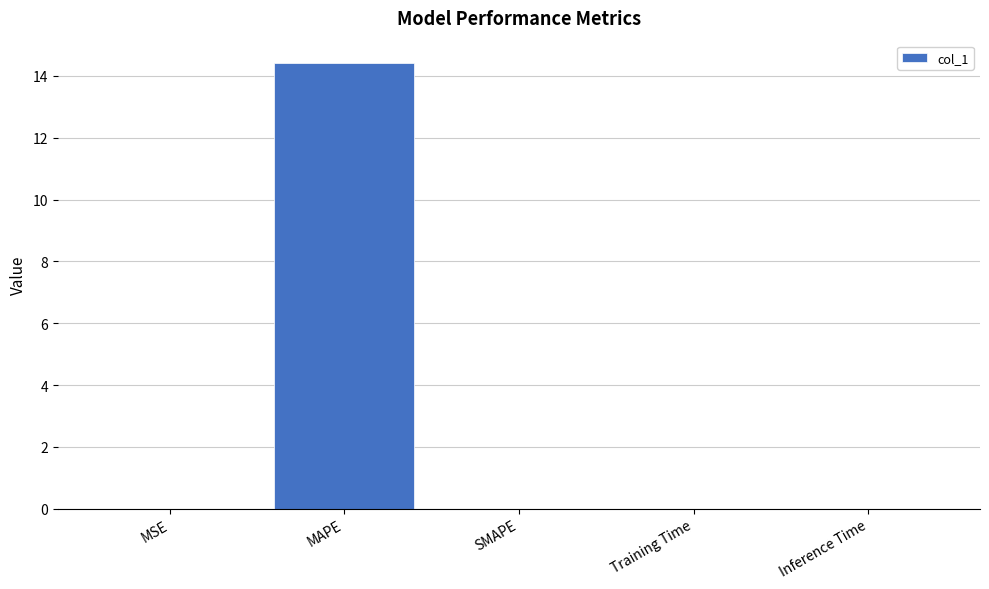

The chart shows a value of 0.0 at SMAPE. True or false?

True